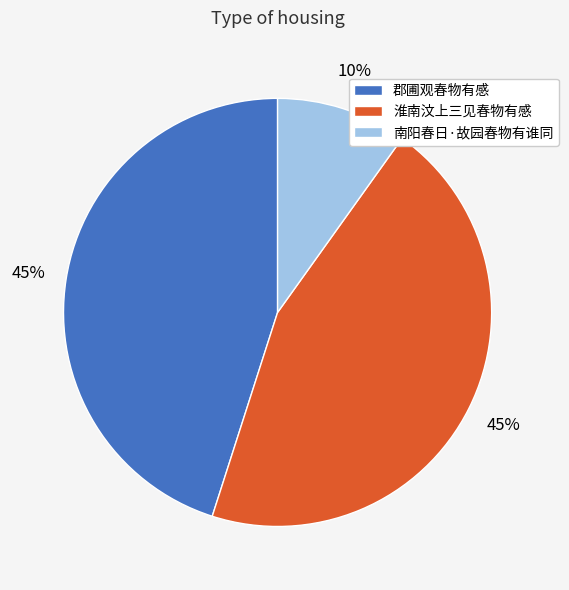

To the nearest percent, what is the combined percentage of 郡圃观春物有感 and 南阳春日·故园春物有谁同?

55%